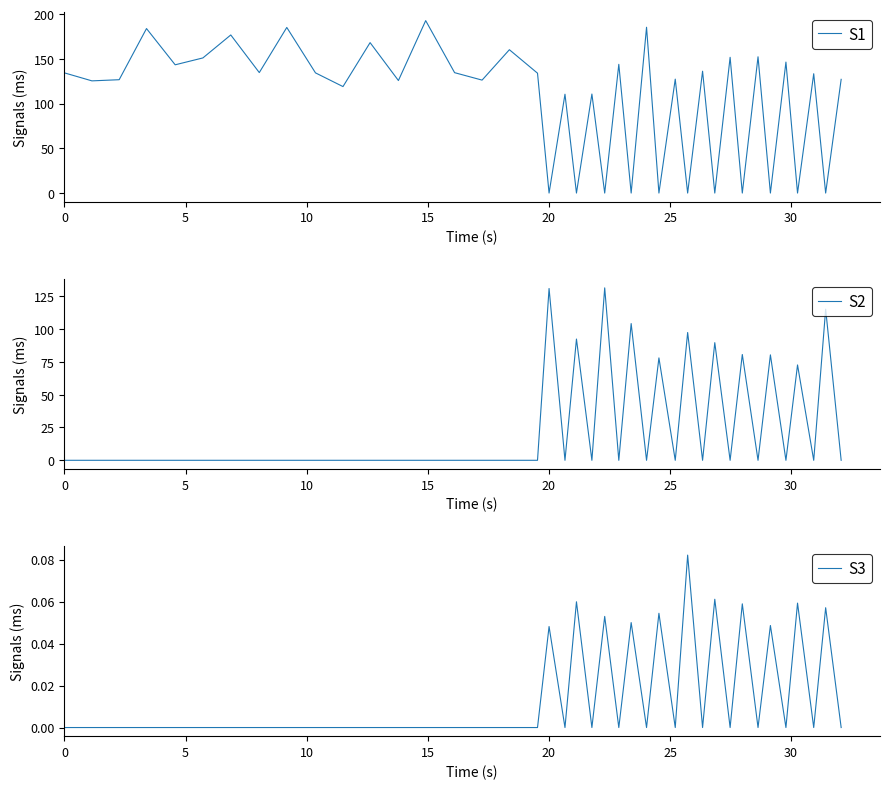

Reading left to right, what are all the values shown in this chart?

S1: 134.3	125.4	126.7	183.8	143.3	151.0	176.7	134.6	185.1	134.3	119.0	168.1	125.8	192.7	134.5	126.2	160.2	134.0	0.0	110.5	0.0	110.7	0.0	143.9	0.0	185.3	0.0	127.3	0.0	136.2	0.0	151.7	0.0	152.3	0.0	146.4	0.0	133.3	0.0	127.1
S2: 0.0	0.0	0.0	0.0	0.0	0.0	0.0	0.0	0.0	0.0	0.0	0.0	0.0	0.0	0.0	0.0	0.0	0.0	130.7	0.0	92.3	0.0	131.2	0.0	104.1	0.0	77.9	0.0	97.3	0.0	89.5	0.0	80.5	0.0	80.2	0.0	72.6	0.0	115.0	0.0
S3: 0.0	0.0	0.0	0.0	0.0	0.0	0.0	0.0	0.0	0.0	0.0	0.0	0.0	0.0	0.0	0.0	0.0	0.0	0.0	0.0	0.1	0.0	0.1	0.0	0.0	0.0	0.1	0.0	0.1	0.0	0.1	0.0	0.1	0.0	0.0	0.0	0.1	0.0	0.1	0.0